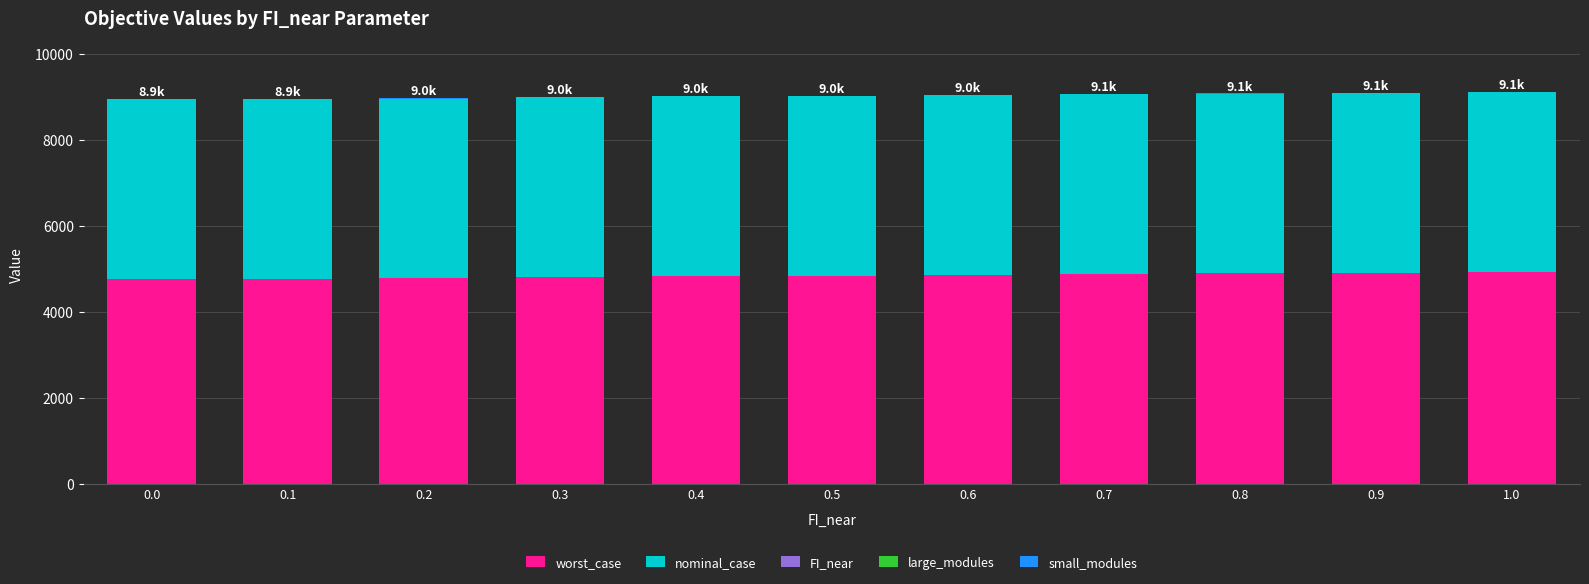

What is the highest value of the worst_case series?

4925.6